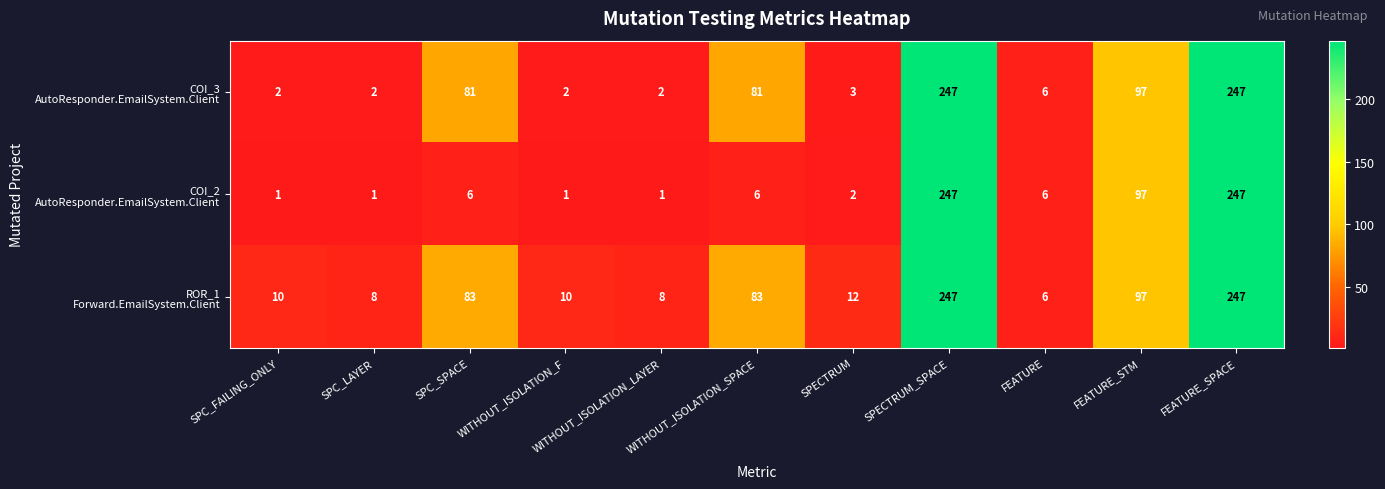

What is the maximum value shown in the chart?

247